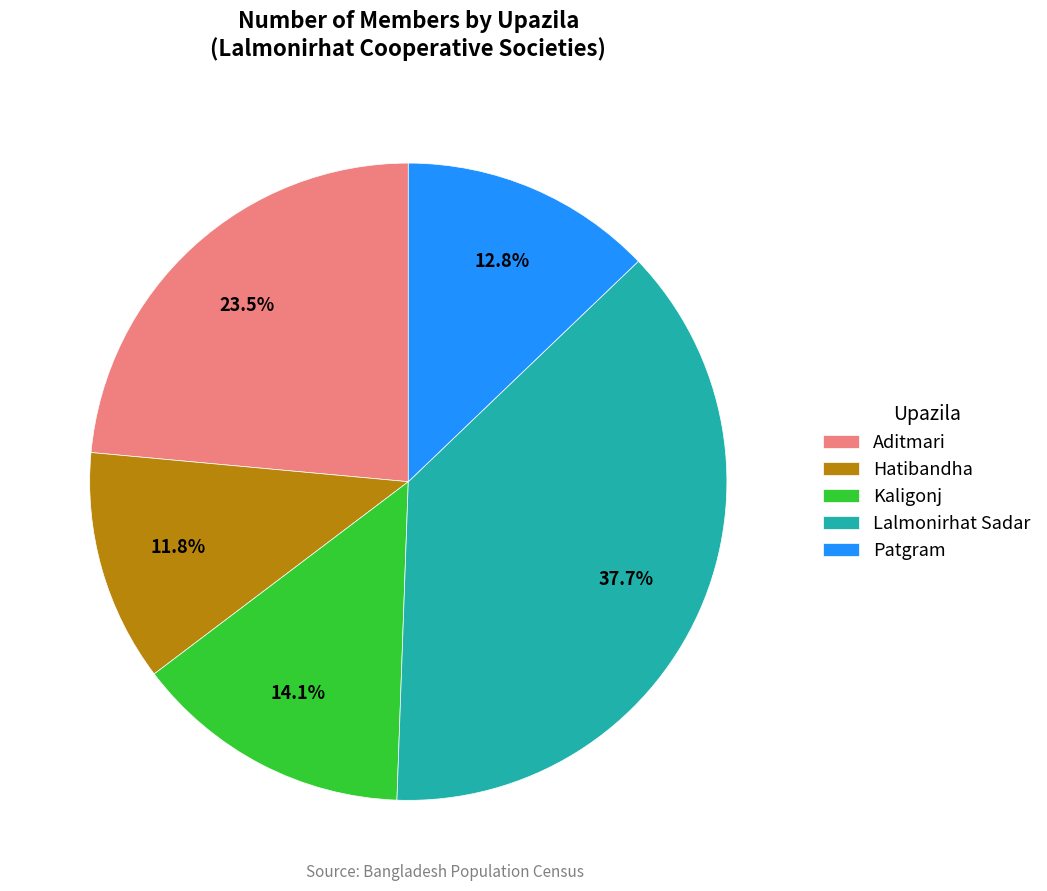

True or false: Patgram accounts for 22% of the total.

False